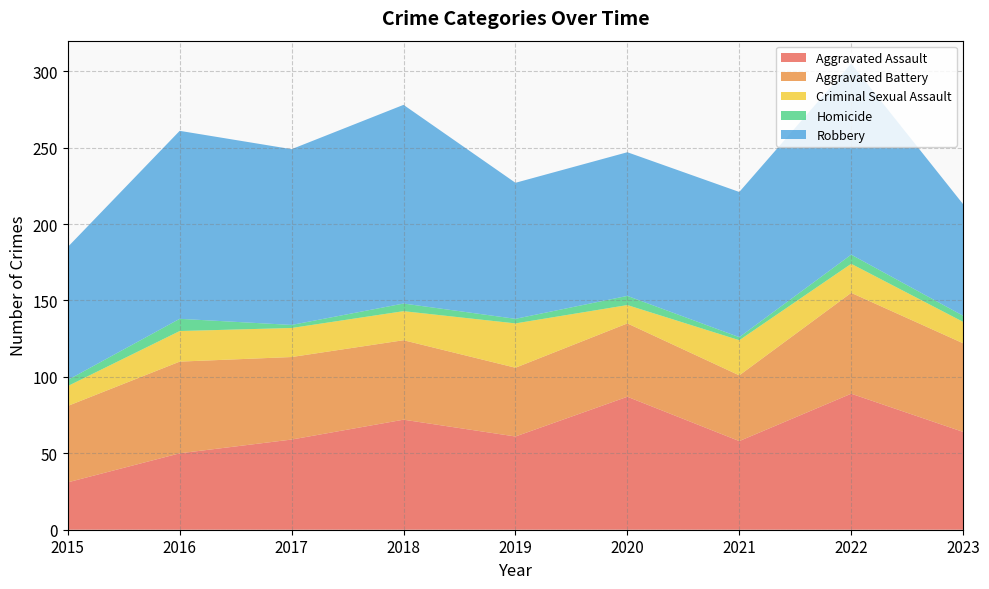

Reading left to right, extract all data points from this chart.

Aggravated Assault: 31	50	59	72	61	87	58	89	64
Aggravated Battery: 50	60	54	52	45	48	43	66	58
Criminal Sexual Assault: 13	20	19	19	29	12	23	19	14
Homicide: 4	8	2	5	3	6	2	6	4
Robbery: 87	123	115	130	89	94	95	125	73